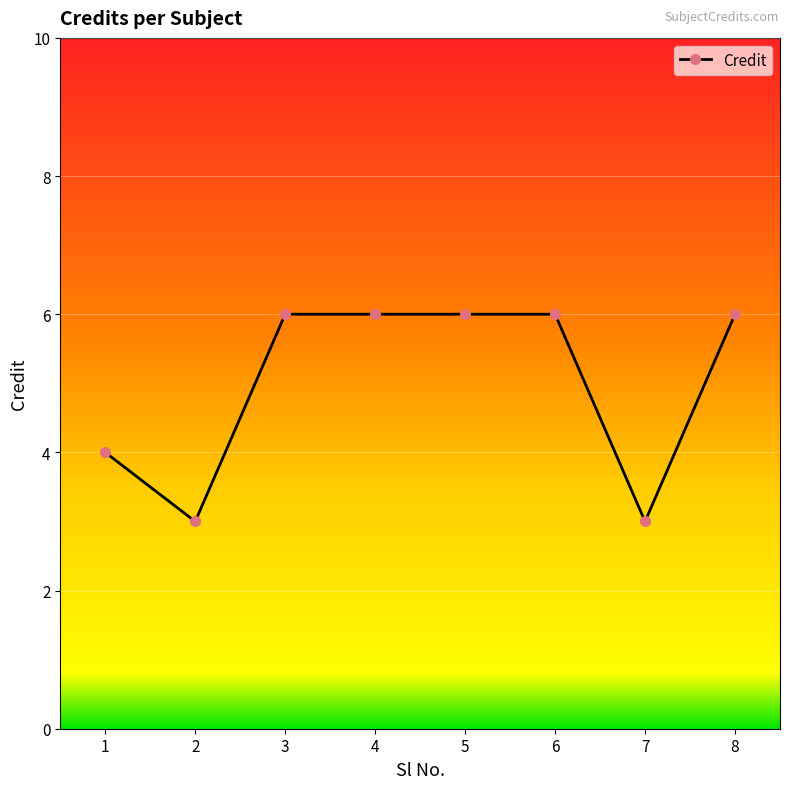

The chart shows a value of 6 at 4. True or false?

True